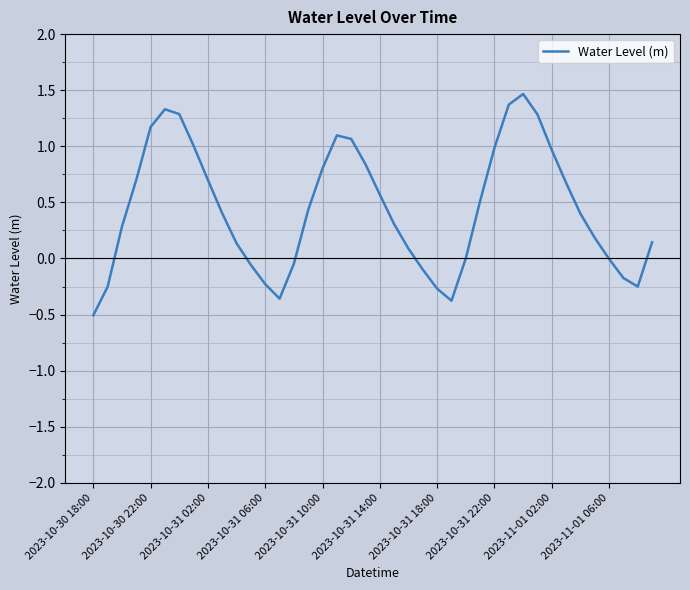

Does the chart display data point markers on the line(s)?

No